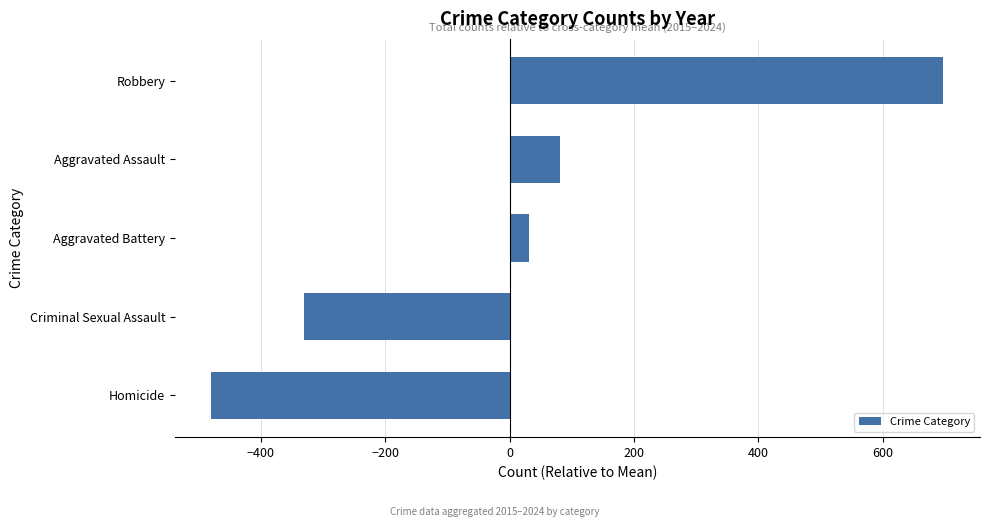

Which category has the highest value across all series?

Robbery